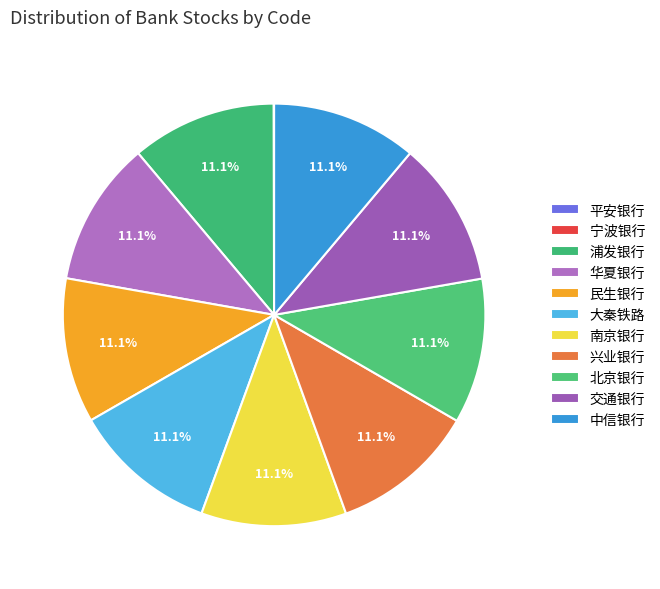

How many slices are in this pie chart?

11